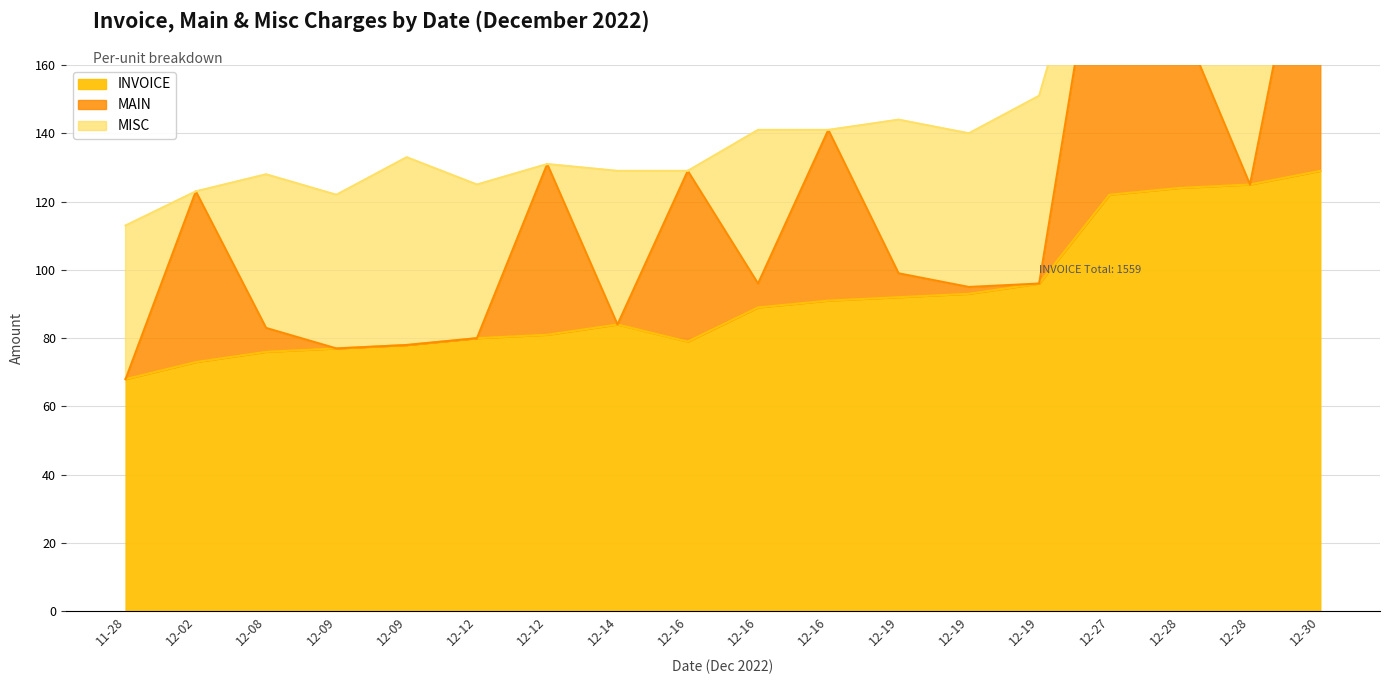

What is the sum of all INVOICE values?

1657